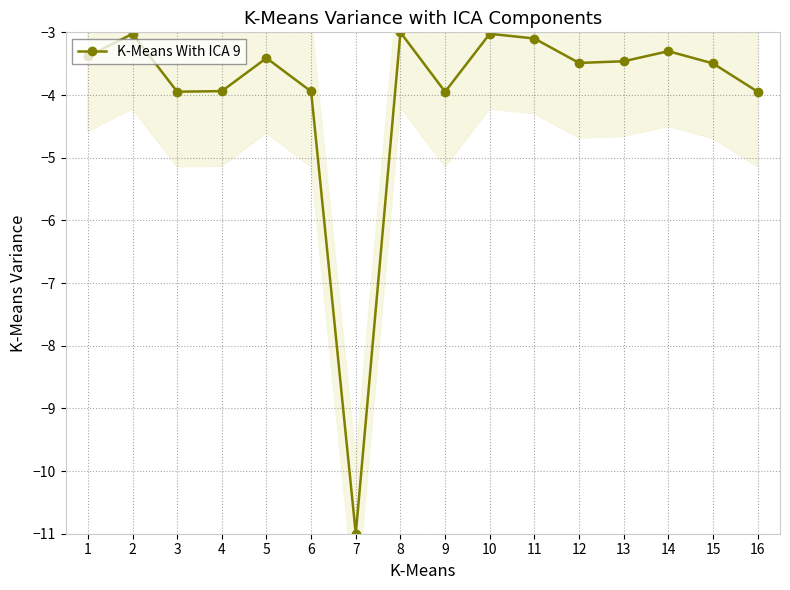

How many lines are shown in the chart?

1